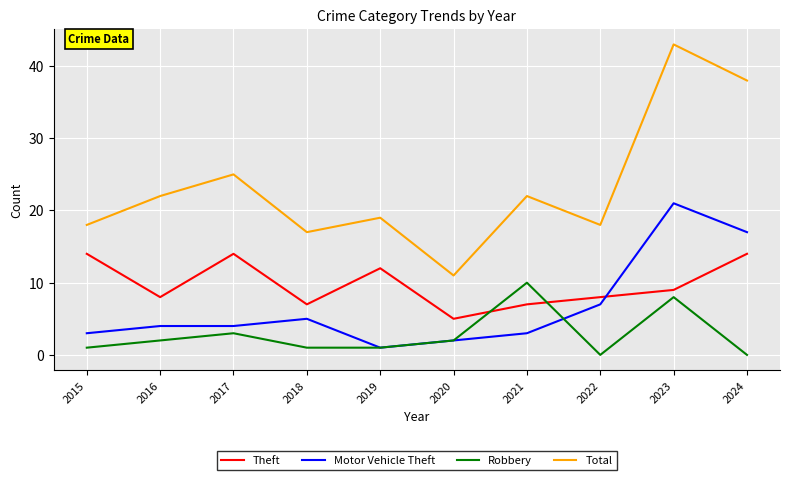

Reading left to right, extract all data points from this chart.

Theft: 2015=14	2016=8	2017=14	2018=7	2019=12	2020=5	2021=7	2022=8	2023=9	2024=14
Motor Vehicle Theft: 2015=3	2016=4	2017=4	2018=5	2019=1	2020=2	2021=3	2022=7	2023=21	2024=17
Robbery: 2015=1	2016=2	2017=3	2018=1	2019=1	2020=2	2021=10	2022=0	2023=8	2024=0
Total: 2015=18	2016=22	2017=25	2018=17	2019=19	2020=11	2021=22	2022=18	2023=43	2024=38